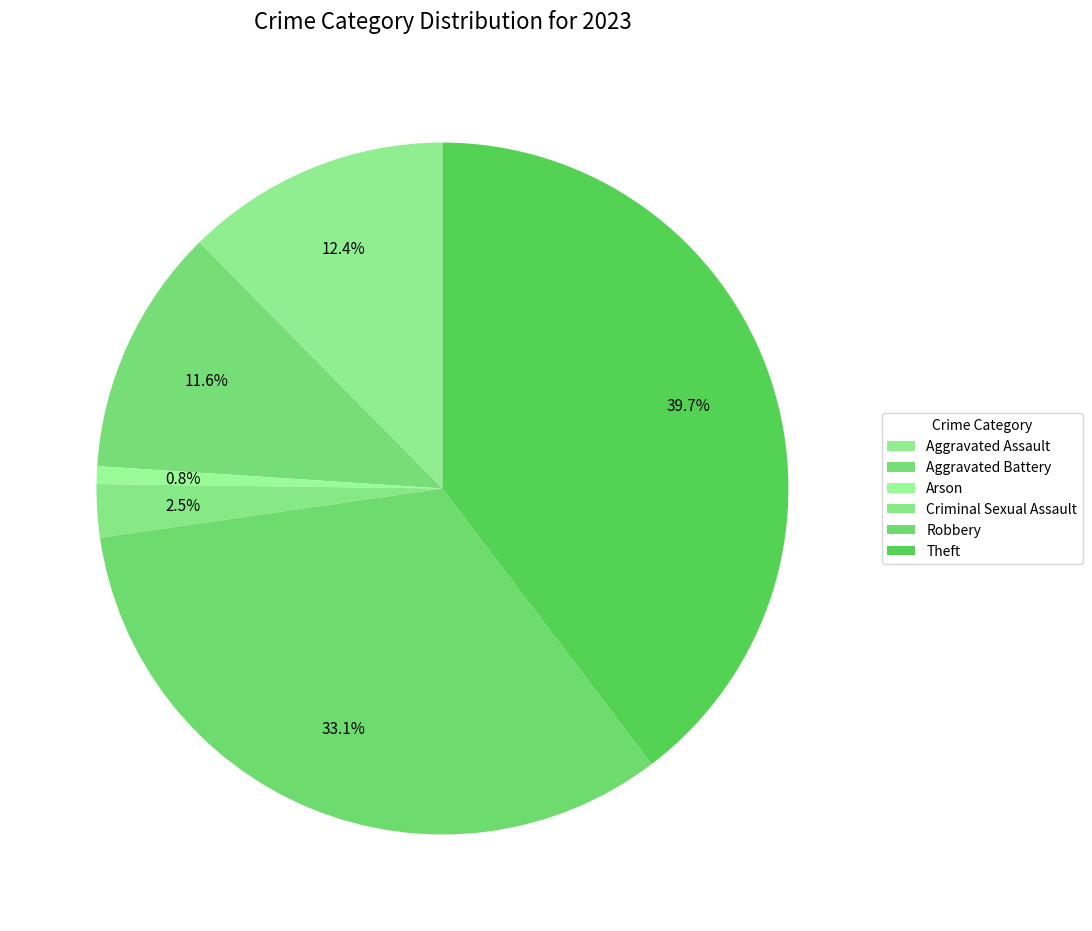

Is Aggravated Assault the majority of the pie?

No